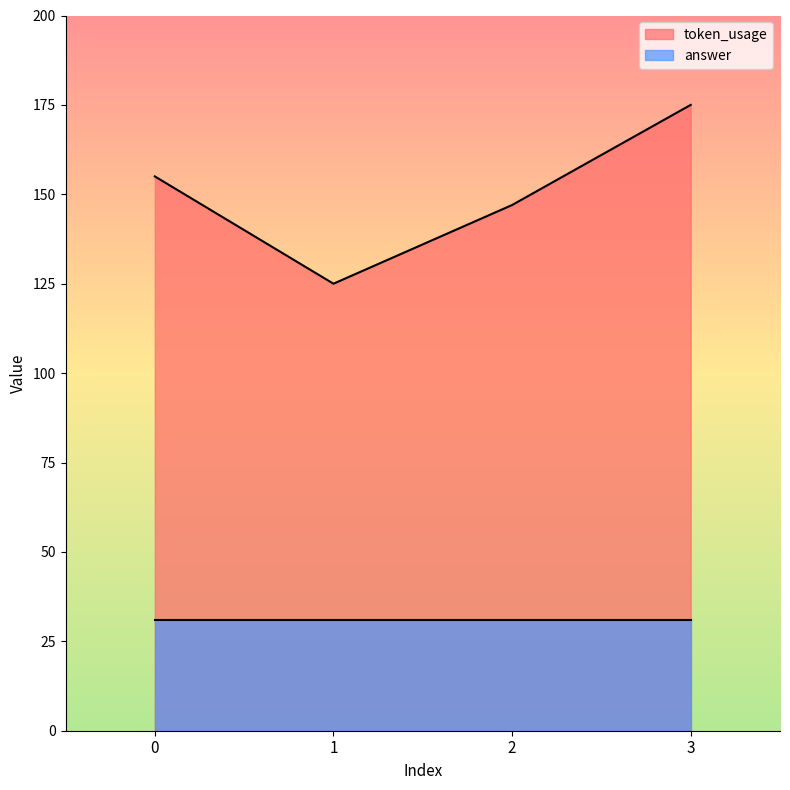

Where is the data nearest to the value 150?

2